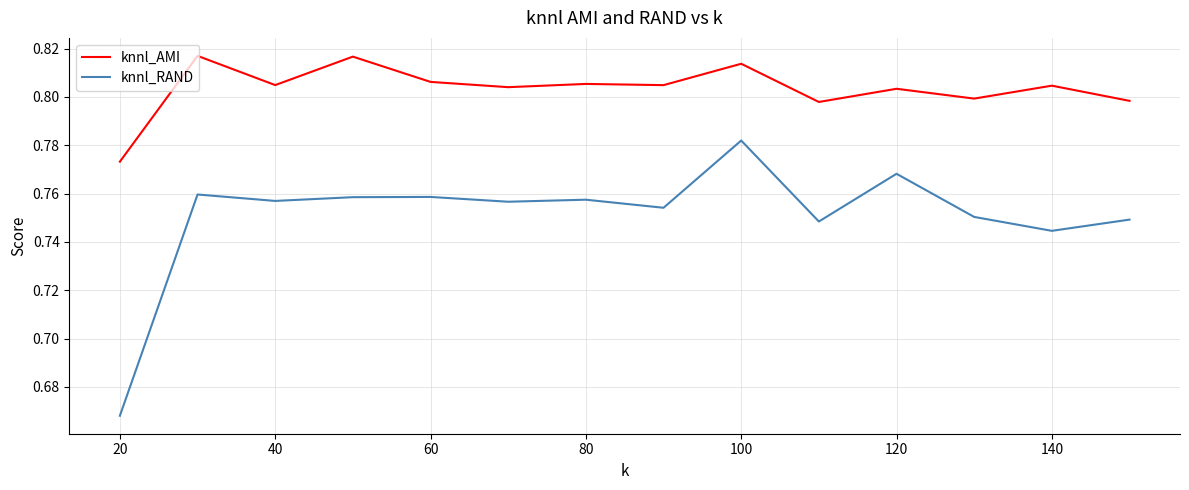

Which series has the widest spread of values?

knnl_RAND